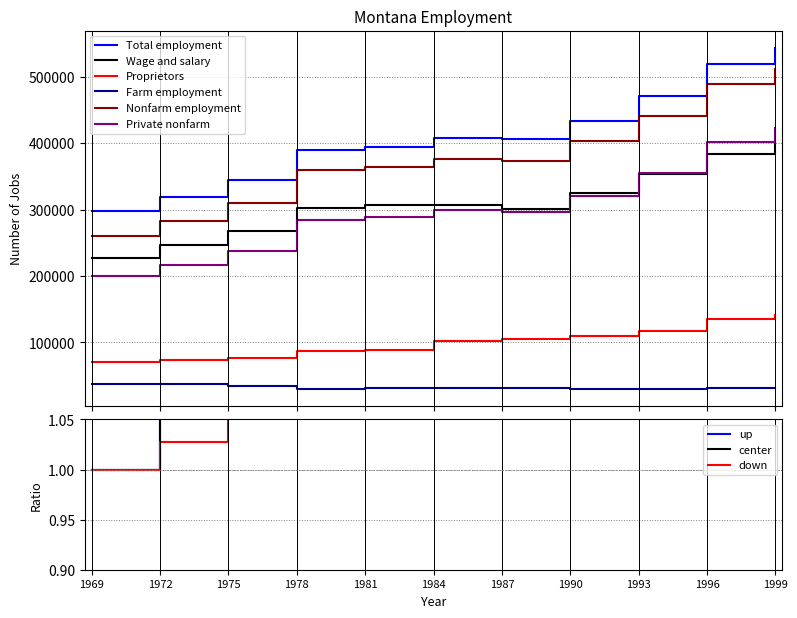

True or false: Private nonfarm has a value of 237481.0 at 1975.

True